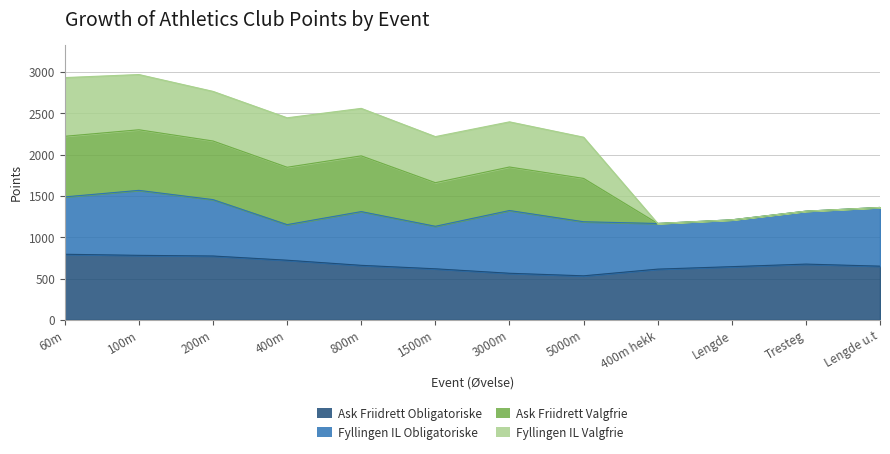

True or false: Ask Friidrett Valgfrie has a value of 4186 at 200m.

False